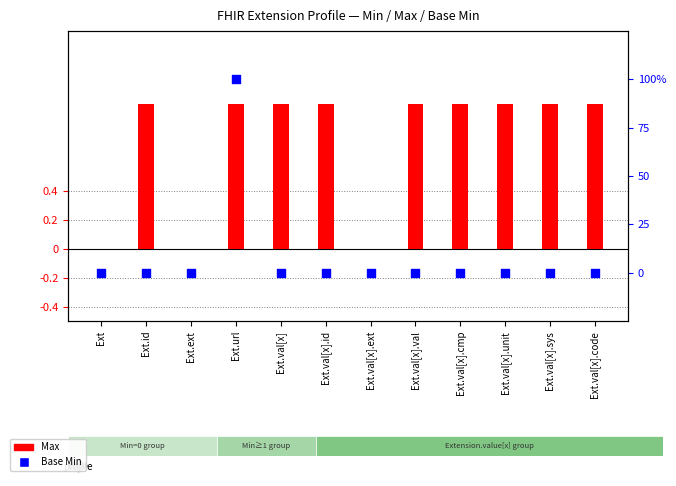

Which series reaches the minimum Y coordinate?

Max